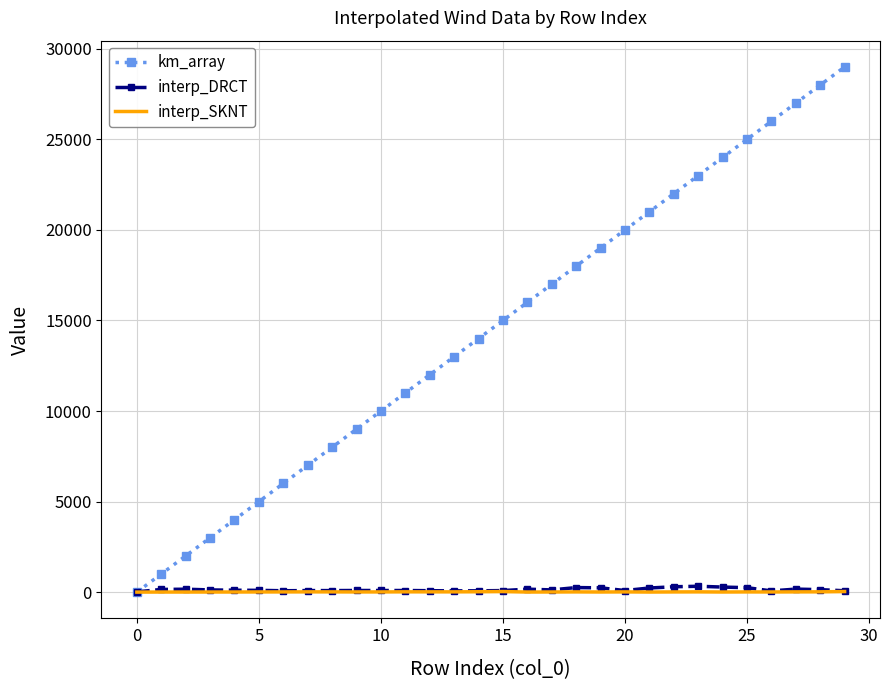

Which series has the widest spread of values?

km_array